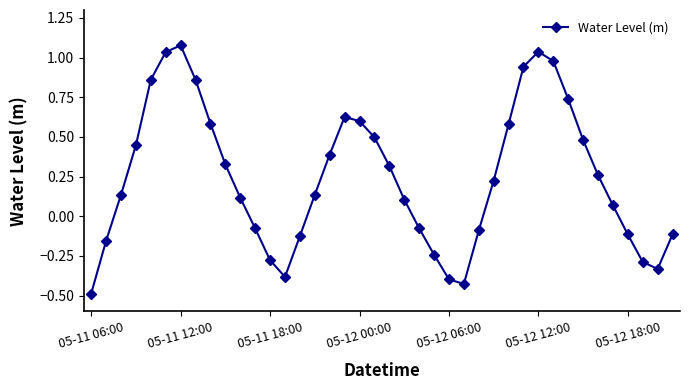

Count the number of data series in this chart.

1